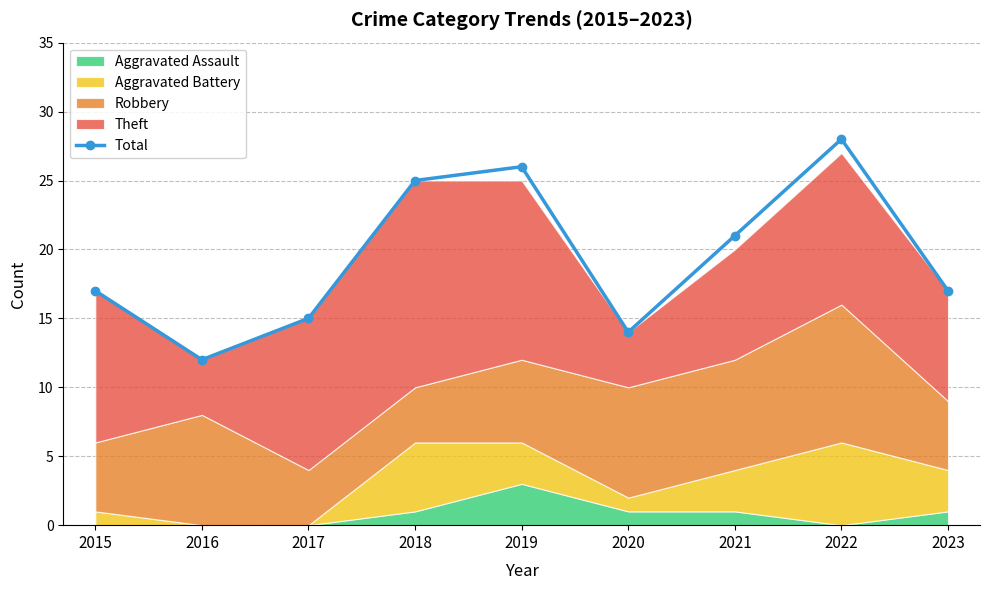

Which label corresponds to the largest value in the chart?

2022